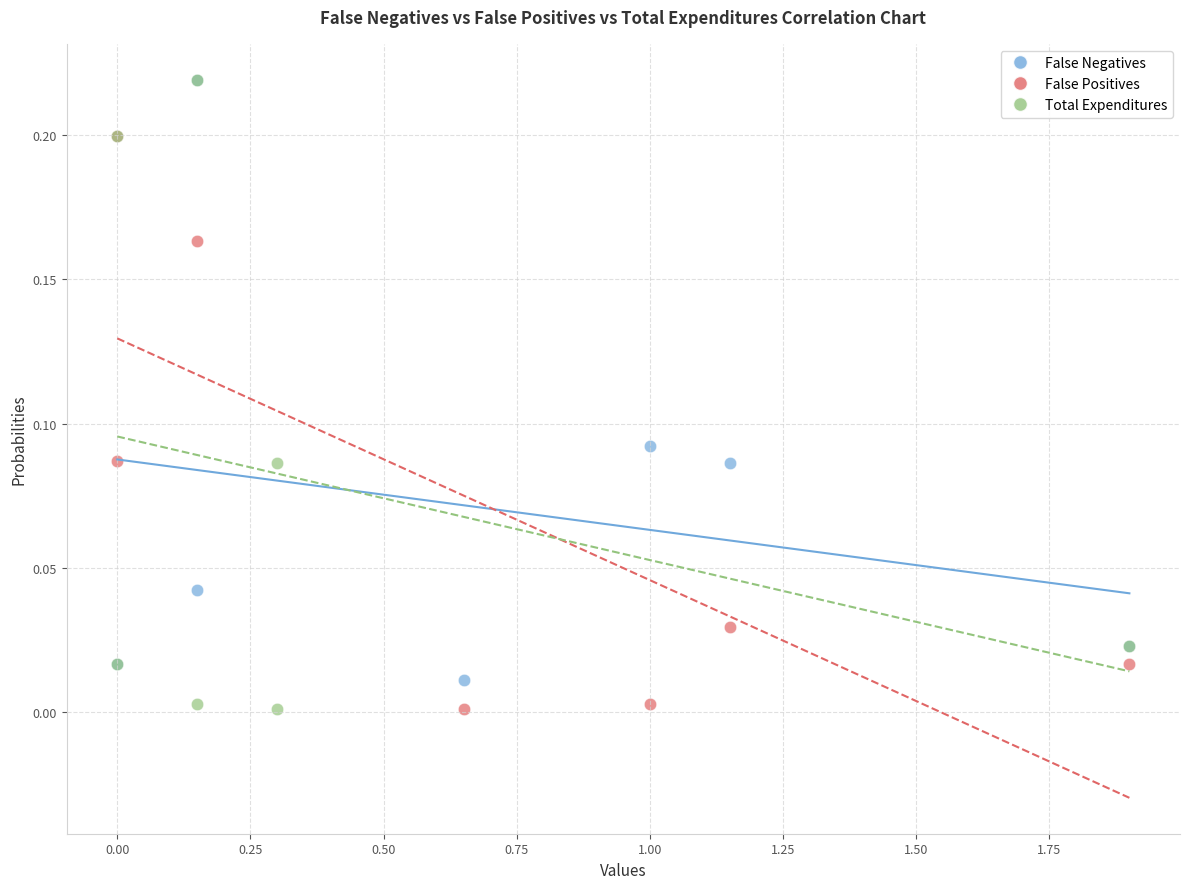

Which series has the widest spread of Y values?

Total Expenditures